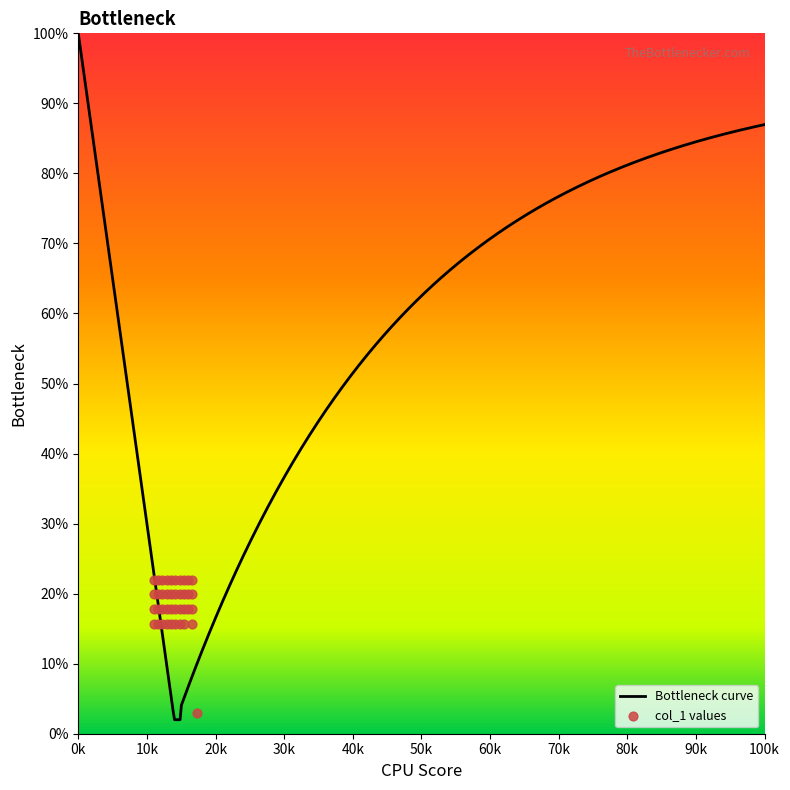

What is the total value across all series at y_mean?

77.5